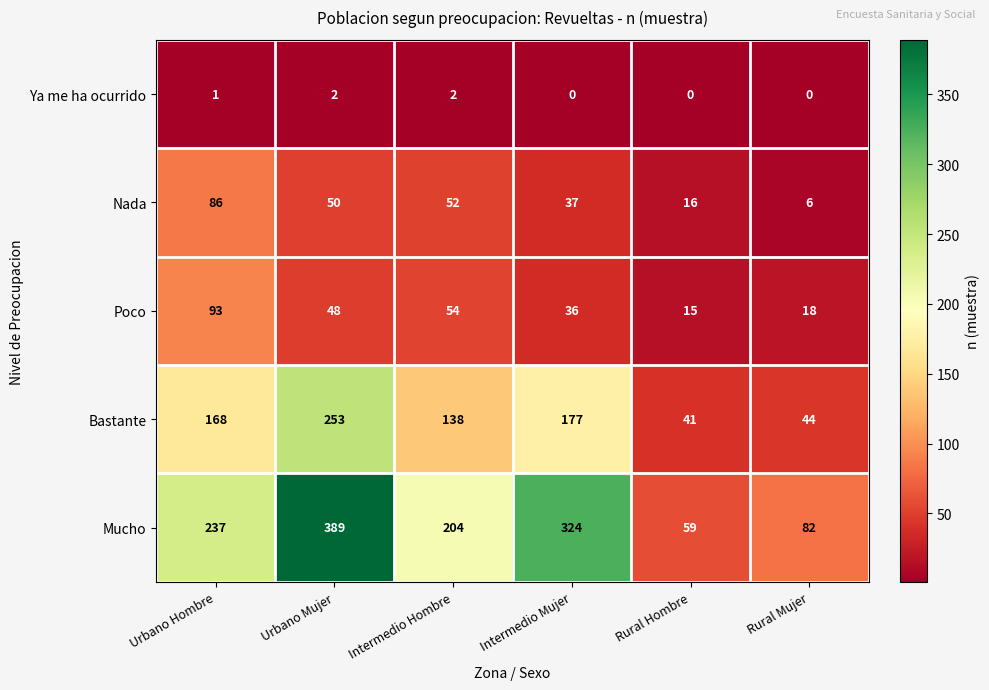

The value of Bastante at Rural Mujer is 44. True or false?

True